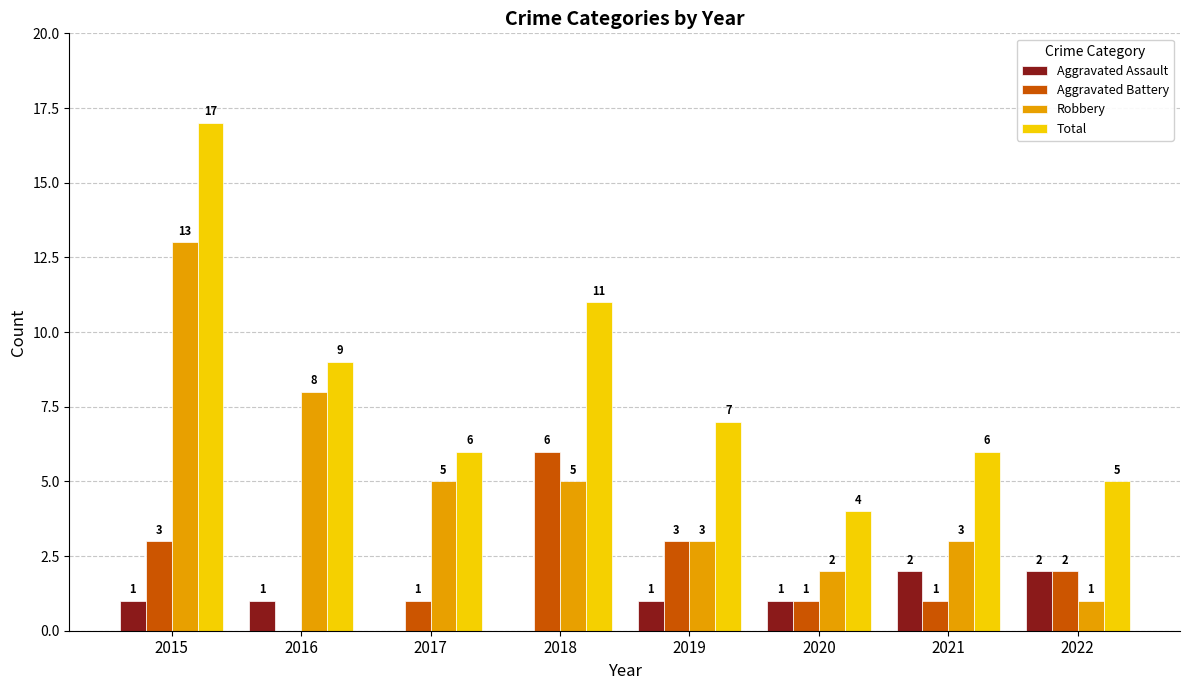

What is the sum of all Aggravated Battery values?

17